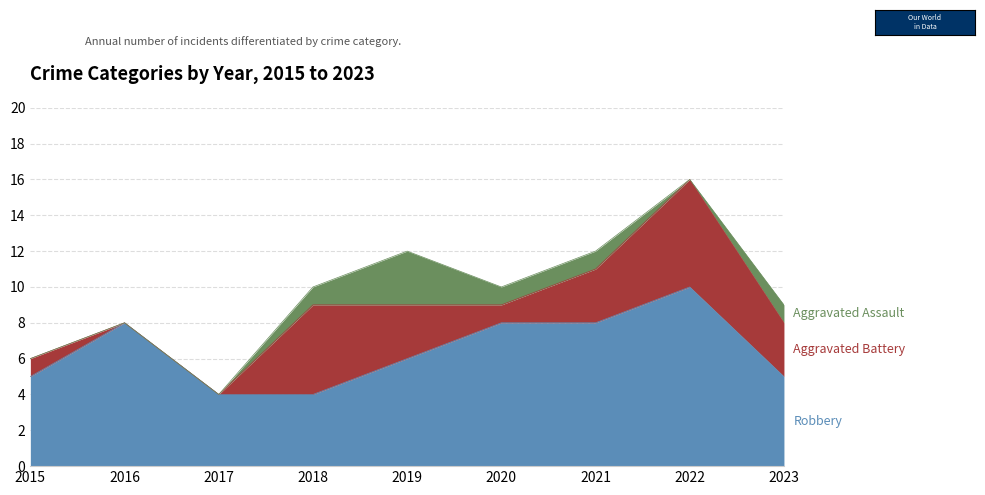

Reading right to left, transcribe all the data shown in this chart.

Robbery: 2023=5	2022=10	2021=8	2020=8	2019=6	2018=4	2017=4	2016=8	2015=5
Aggravated Battery: 2023=3	2022=6	2021=3	2020=1	2019=3	2018=5	2017=0	2016=0	2015=1
Aggravated Assault: 2023=1	2022=0	2021=1	2020=1	2019=3	2018=1	2017=0	2016=0	2015=0